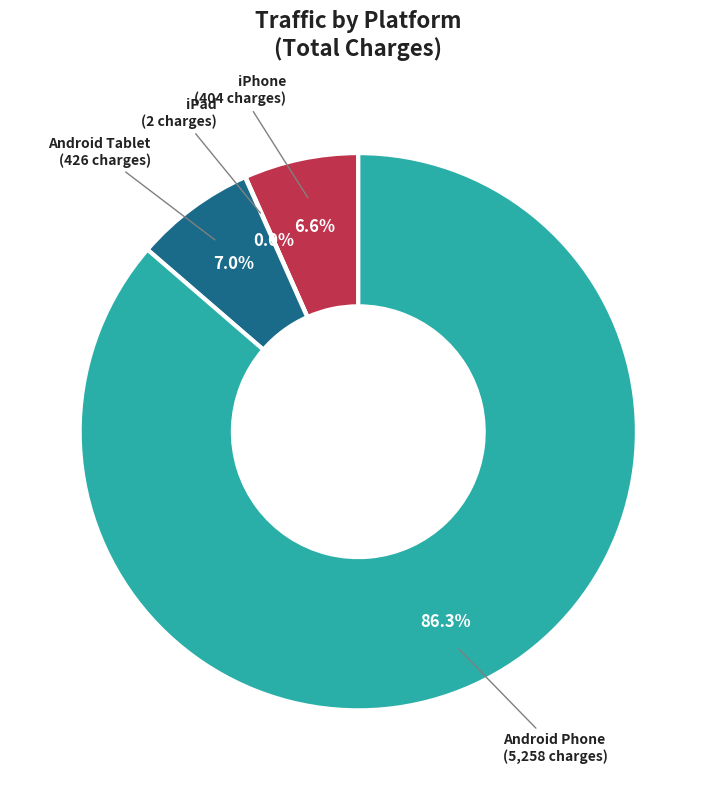

The iPhone slice represents 1% of the pie. True or false?

False